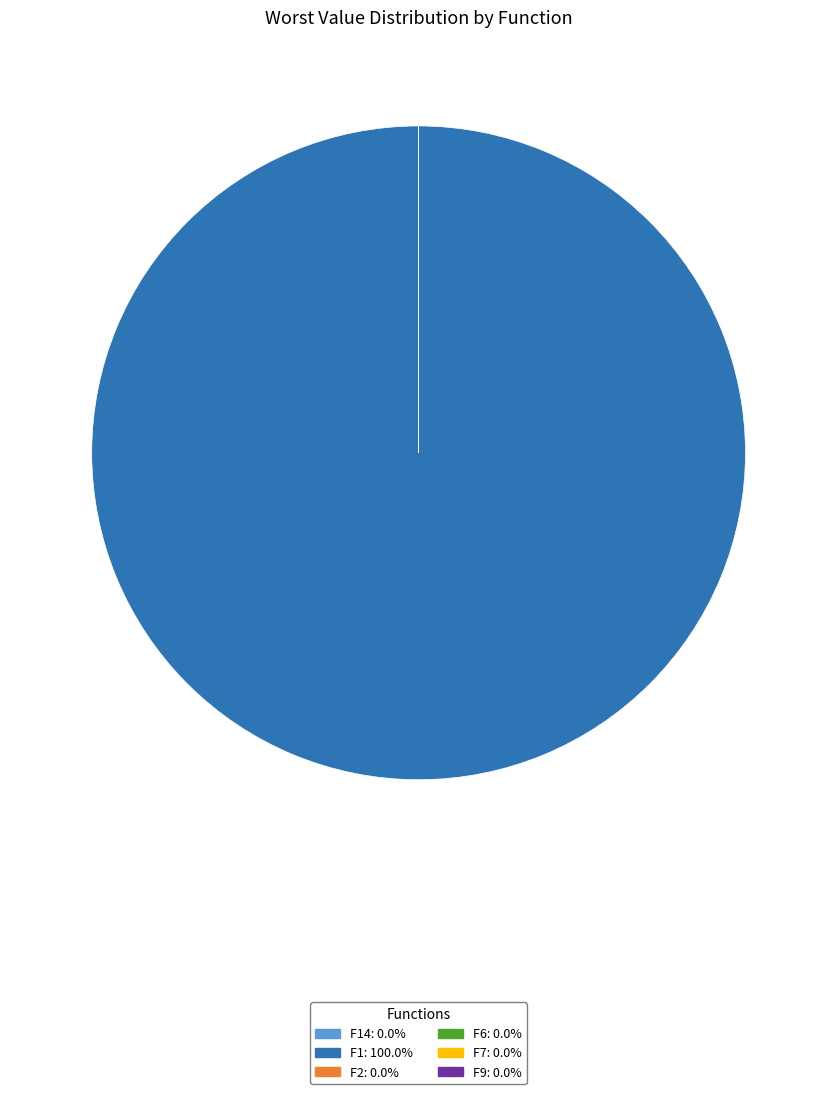

Does any single category account for the majority?

Yes